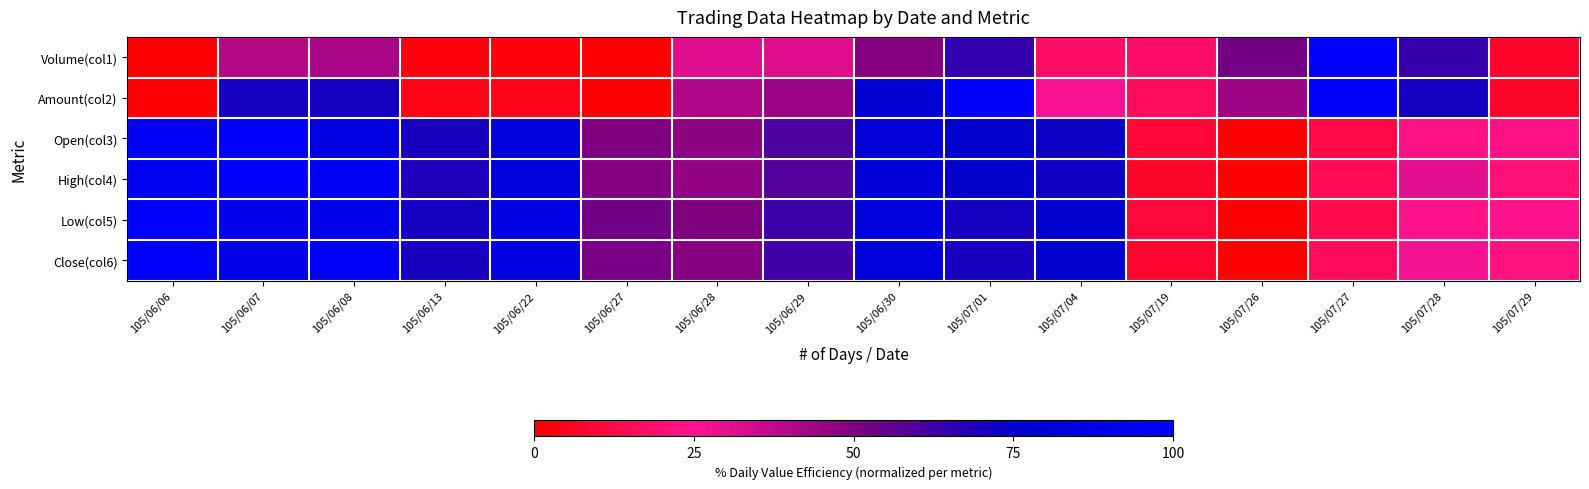

What is the maximum value shown in the chart?

100.0